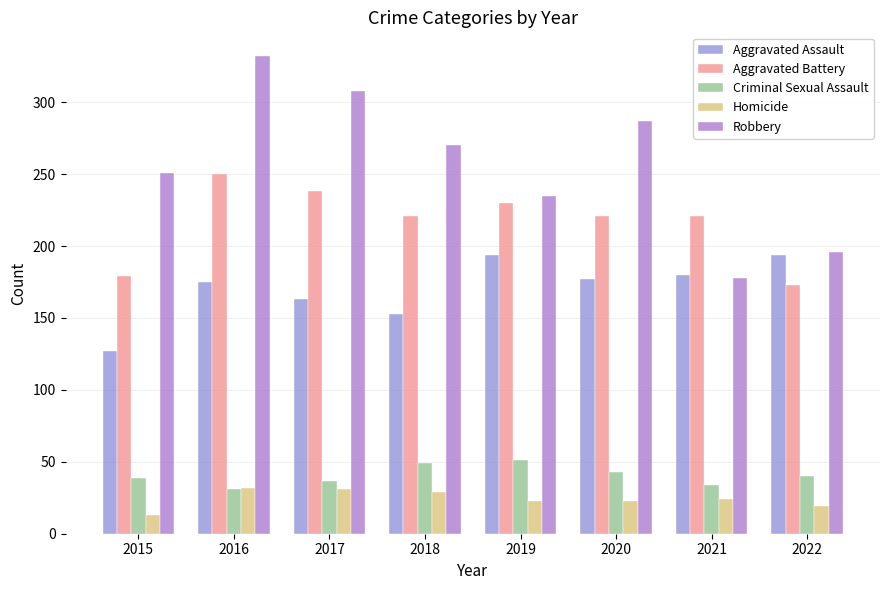

Is the value of Criminal Sexual Assault at 2018 greater than the value of Aggravated Assault at 2017?

No